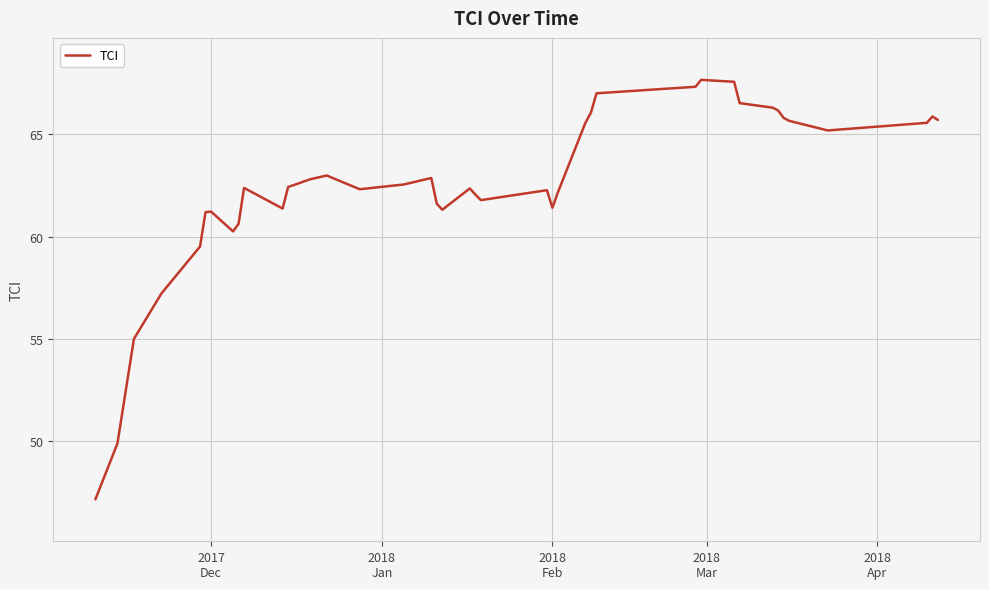

What is the greatest value displayed?

67.6